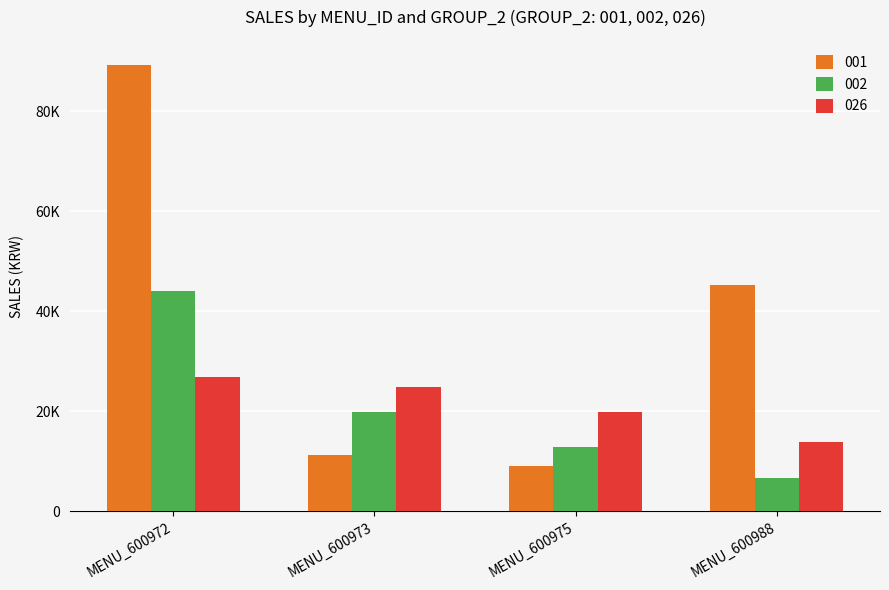

Is the value of 026 at MENU_600975 greater than the value of 001 at MENU_600975?

Yes